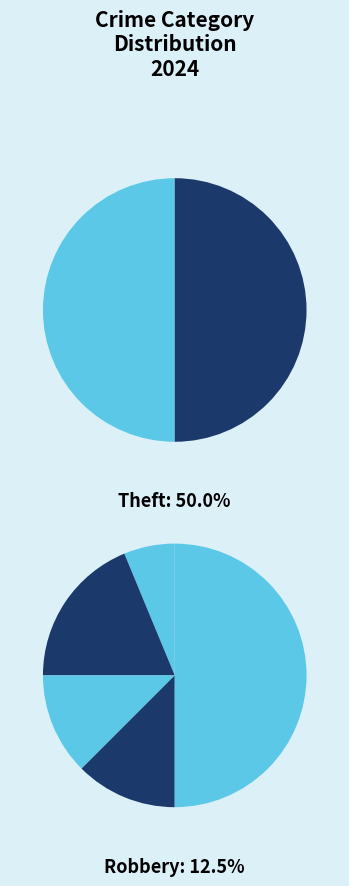

True or false: Theft accounts for 42% of the total.

False